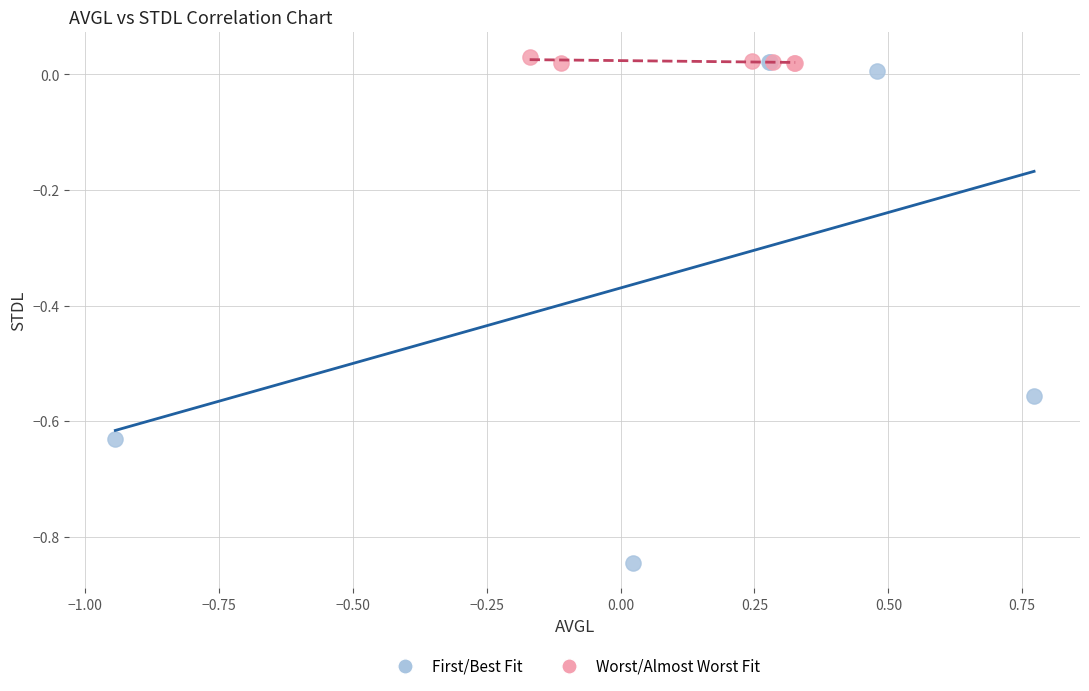

Which series has the widest spread of Y values?

First/Best Fit